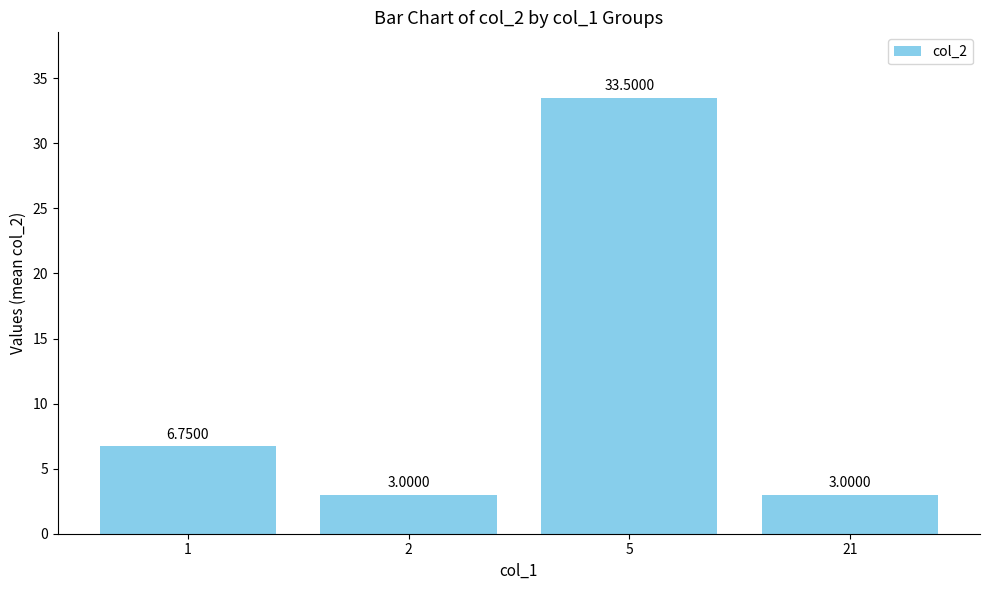

What is the ratio of the value at 1 to the value at 5?

0.2